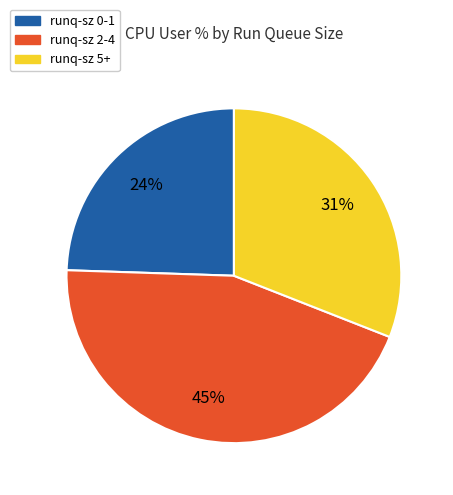

To the nearest percent, what percentage of the pie is runq-sz 5+?

31%